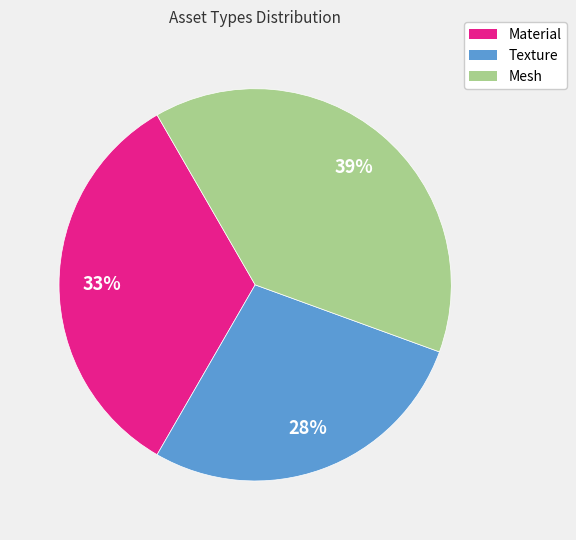

How many slices are in this pie chart?

3